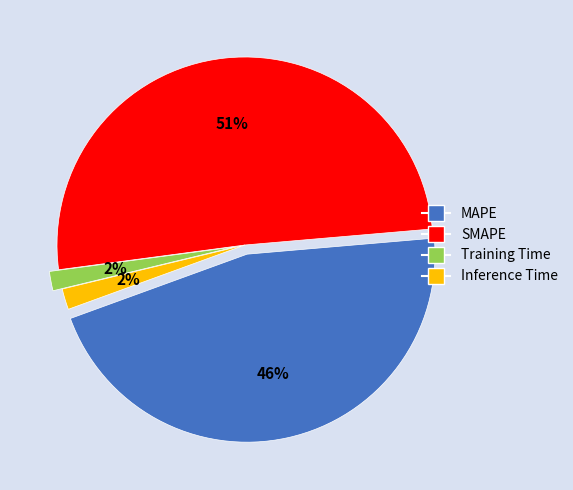

To the nearest percent, what percentage of the pie is Training Time?

2%